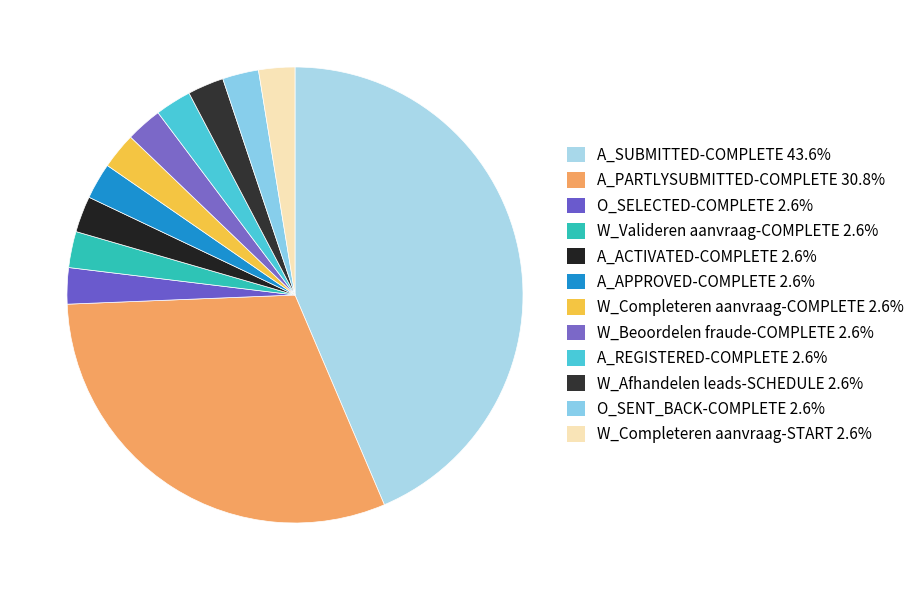

Is the sum of O_SENT_BACK-COMPLETE and A_APPROVED-COMPLETE greater than half?

No